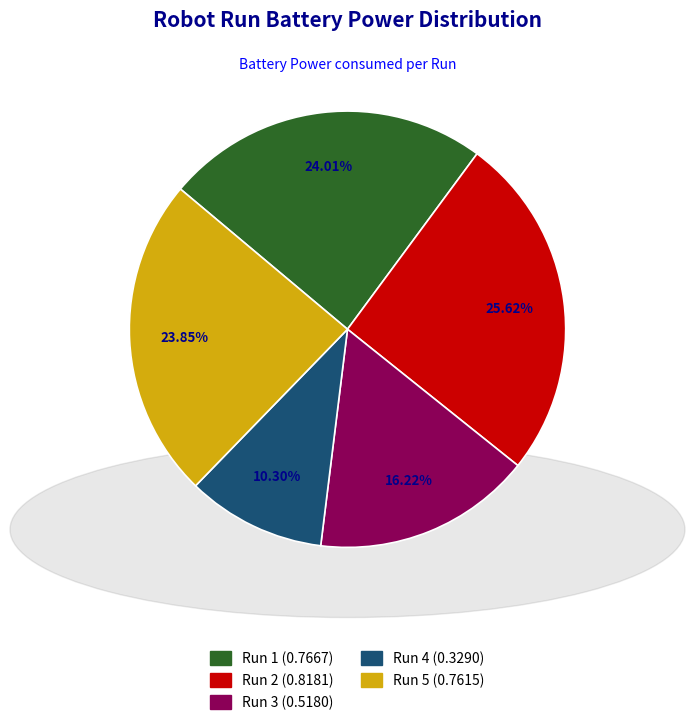

Does any single category account for the majority?

No